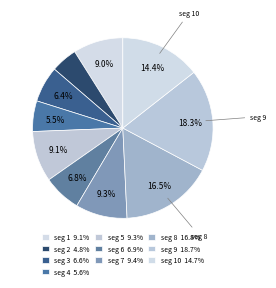

To the nearest percent, what is the average slice percentage?

10%